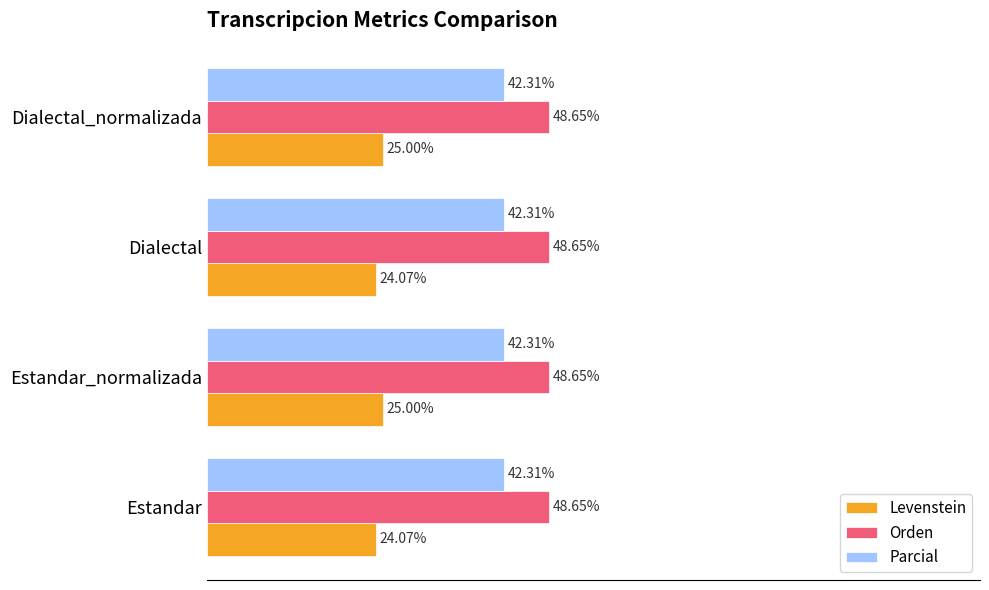

Which series has the widest spread of values?

Levenstein